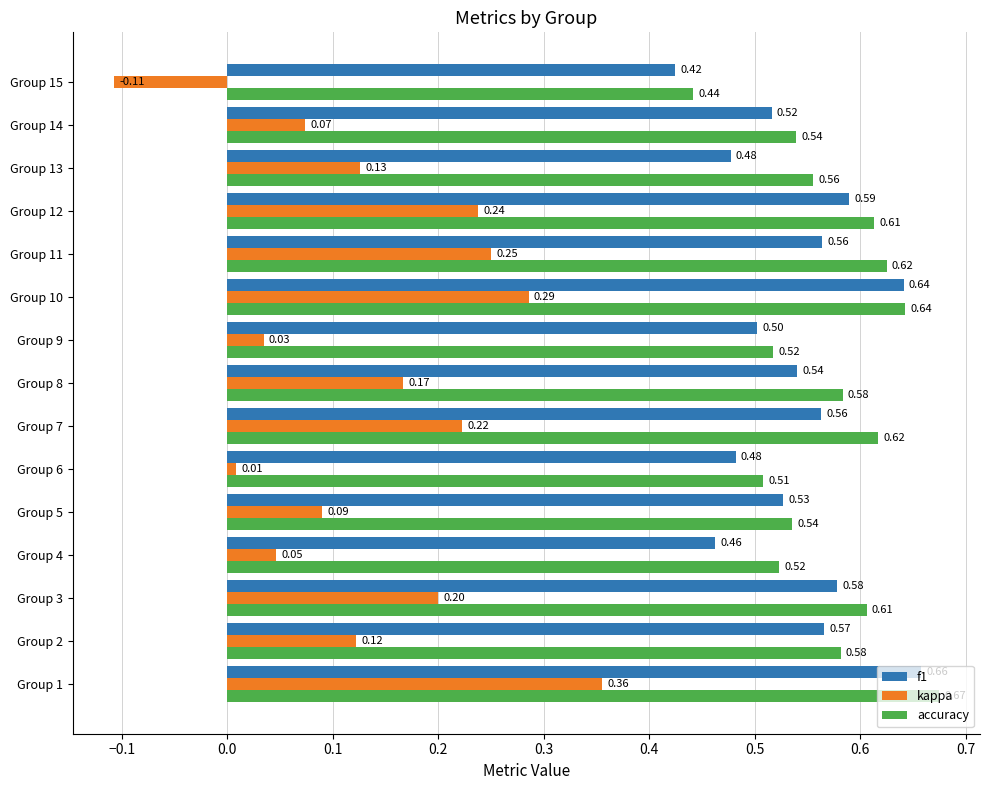

Which series changed the most between Group 1 and Group 14?

kappa